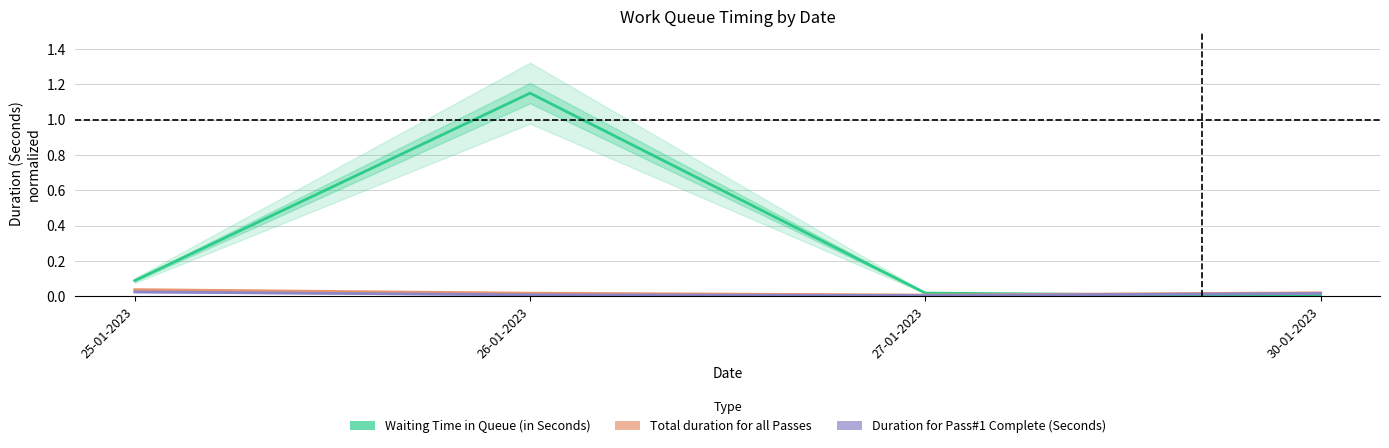

In Total duration for all Passes, how many points are lower than both neighbors (excluding endpoints)?

1